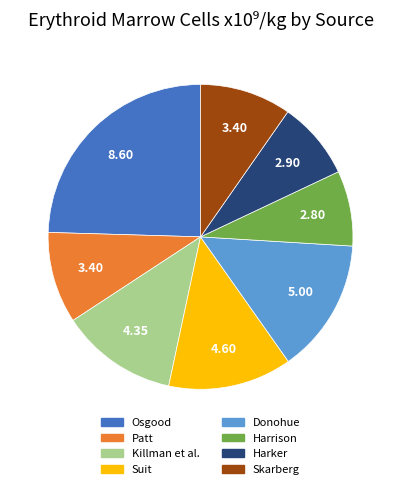

Is there a majority slice in this chart?

No